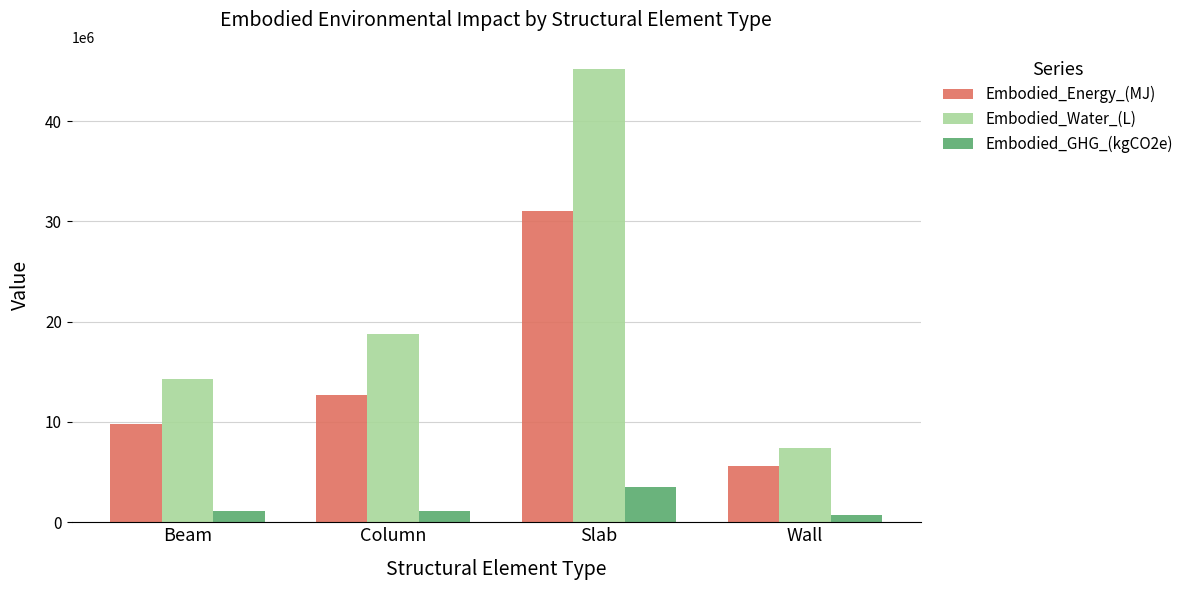

What is the maximum value shown in the chart?

45141067.1